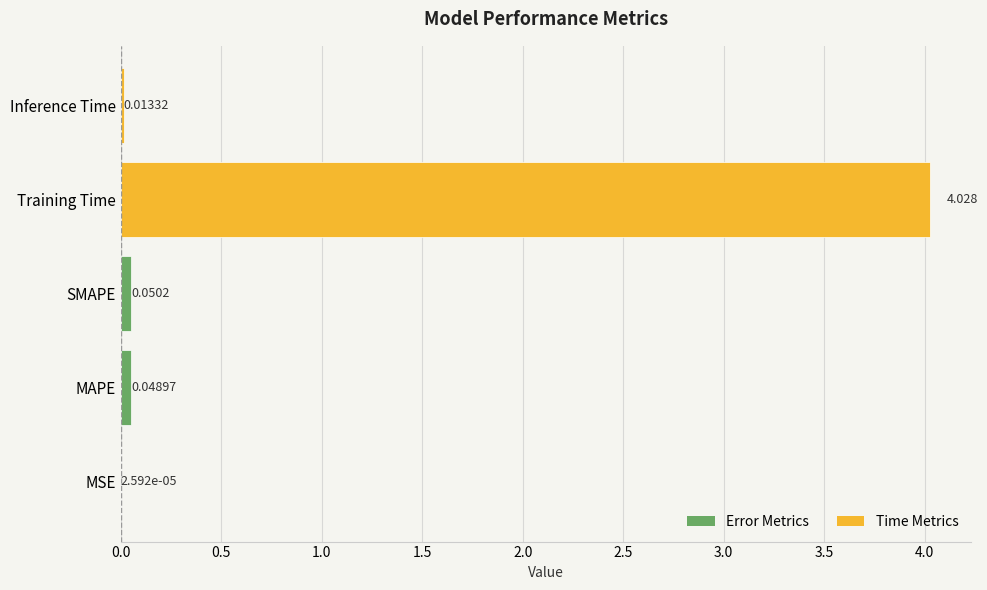

Are the bars horizontal?

Yes